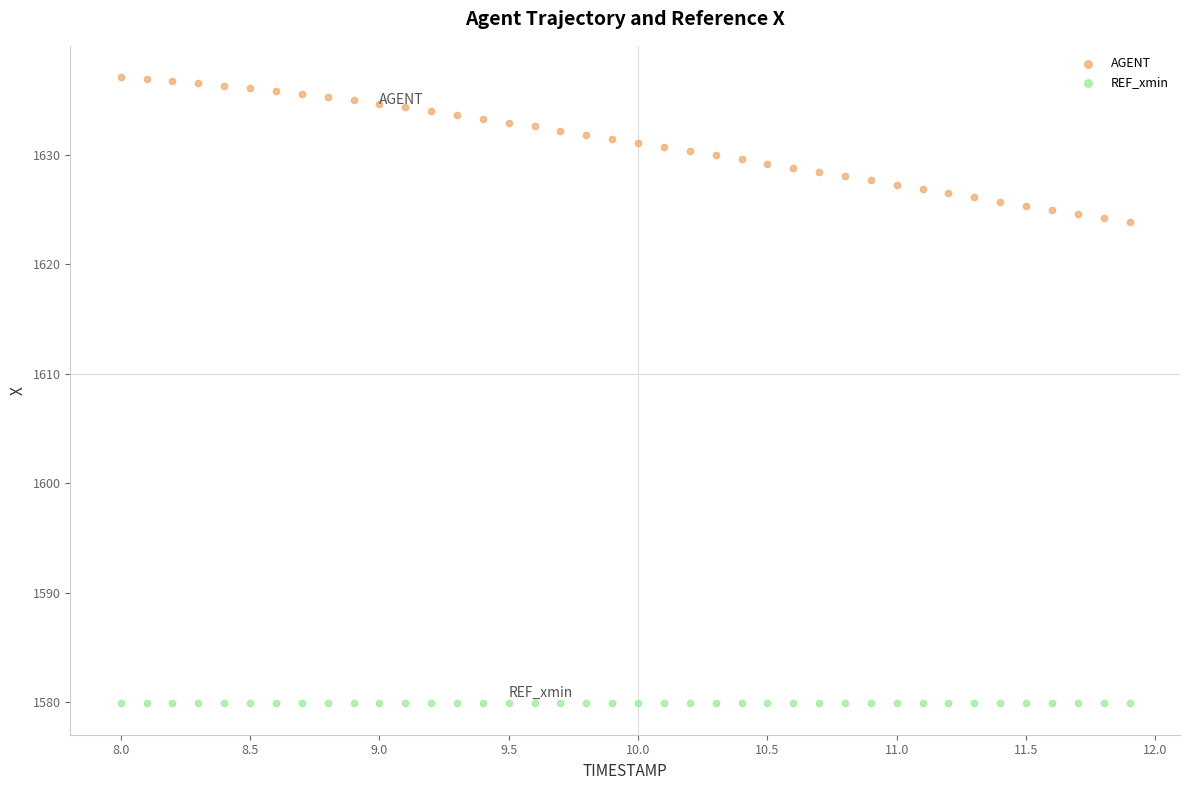

Which series reaches the maximum Y coordinate?

AGENT